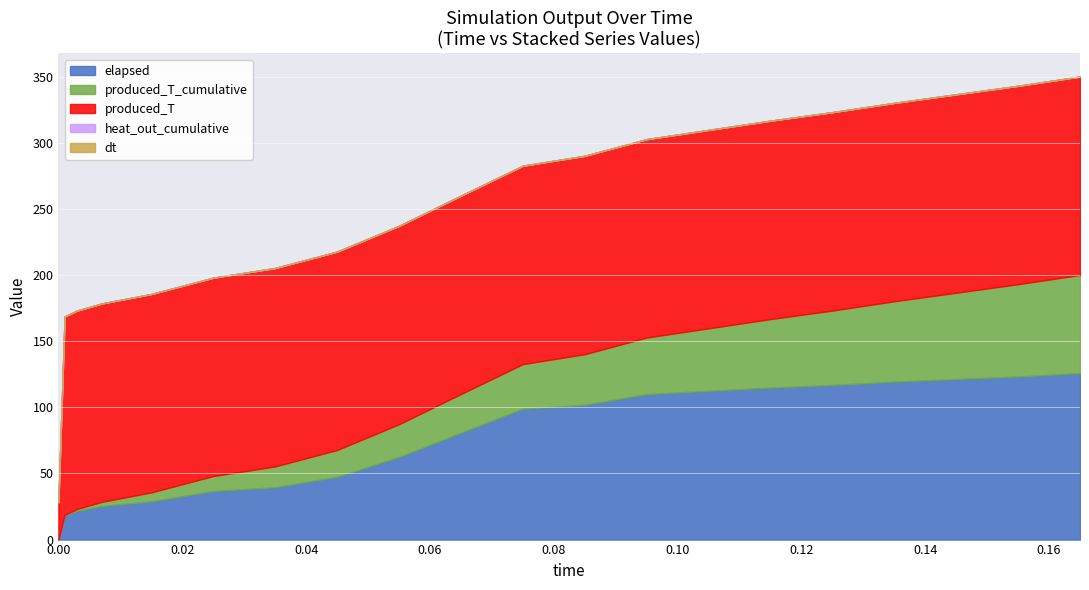

What is the total value across all series at 0?

28.2